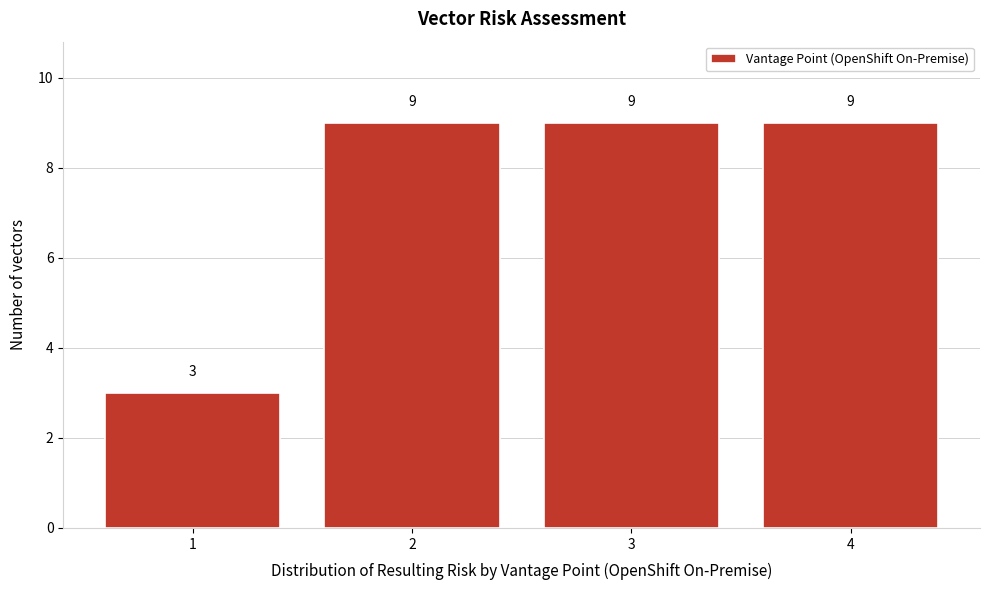

Reading left to right, what are all the values shown in this chart?

1=3	2=9	3=9	4=9